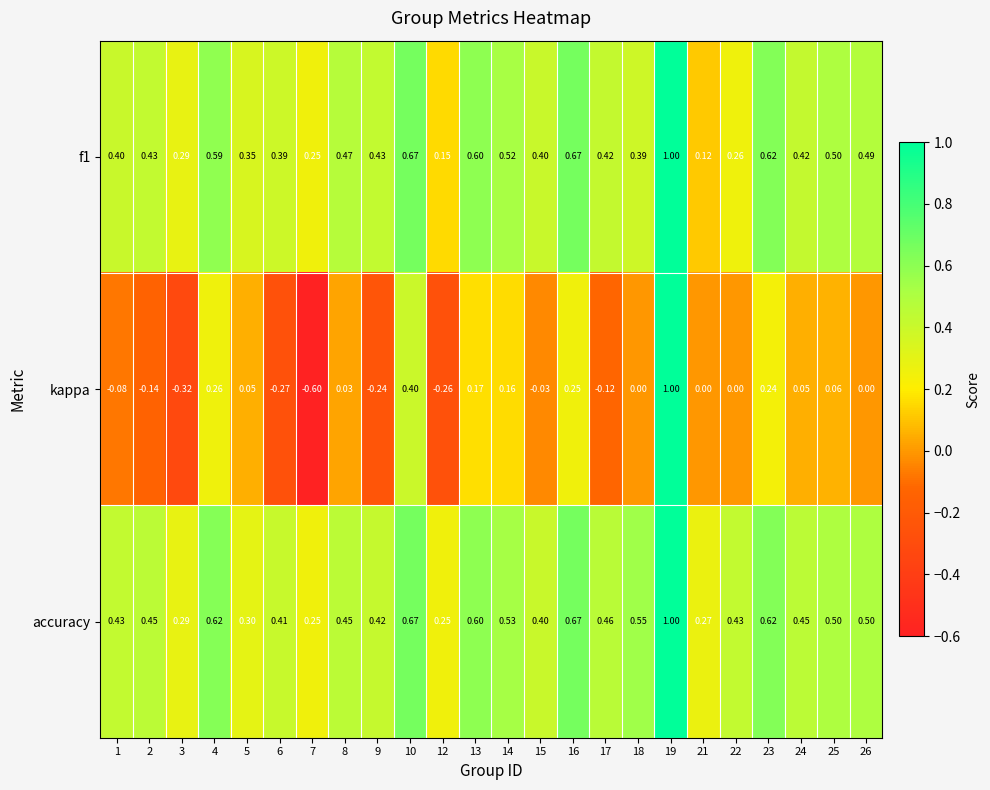

Which series changed the most between 7 and 14?

kappa